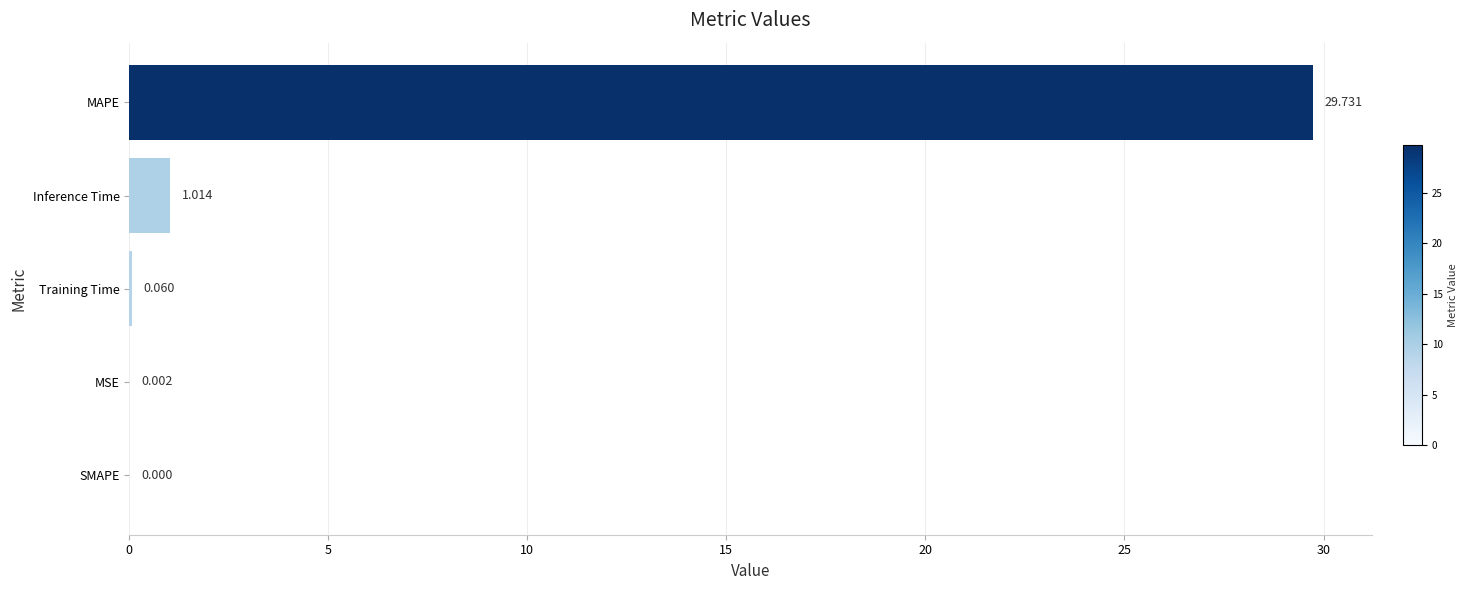

Count the number of categories in the chart.

5